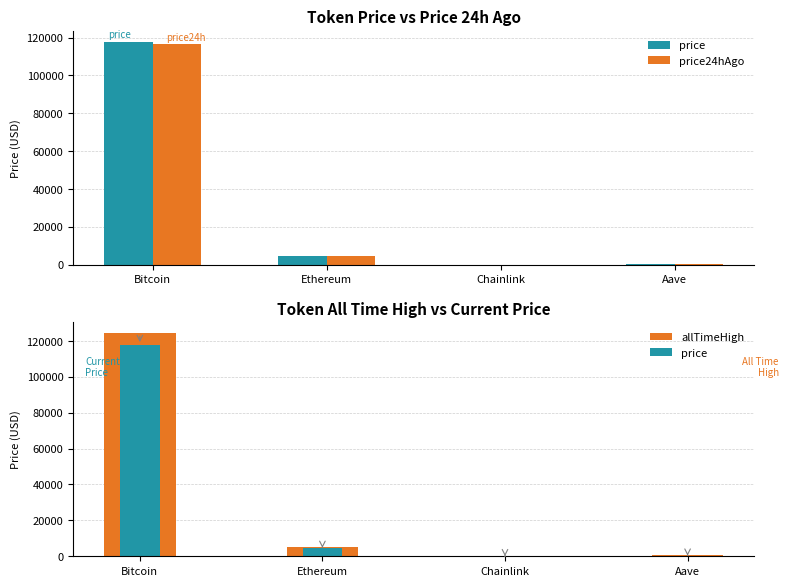

Which label corresponds to the smallest value in the chart?

Chainlink